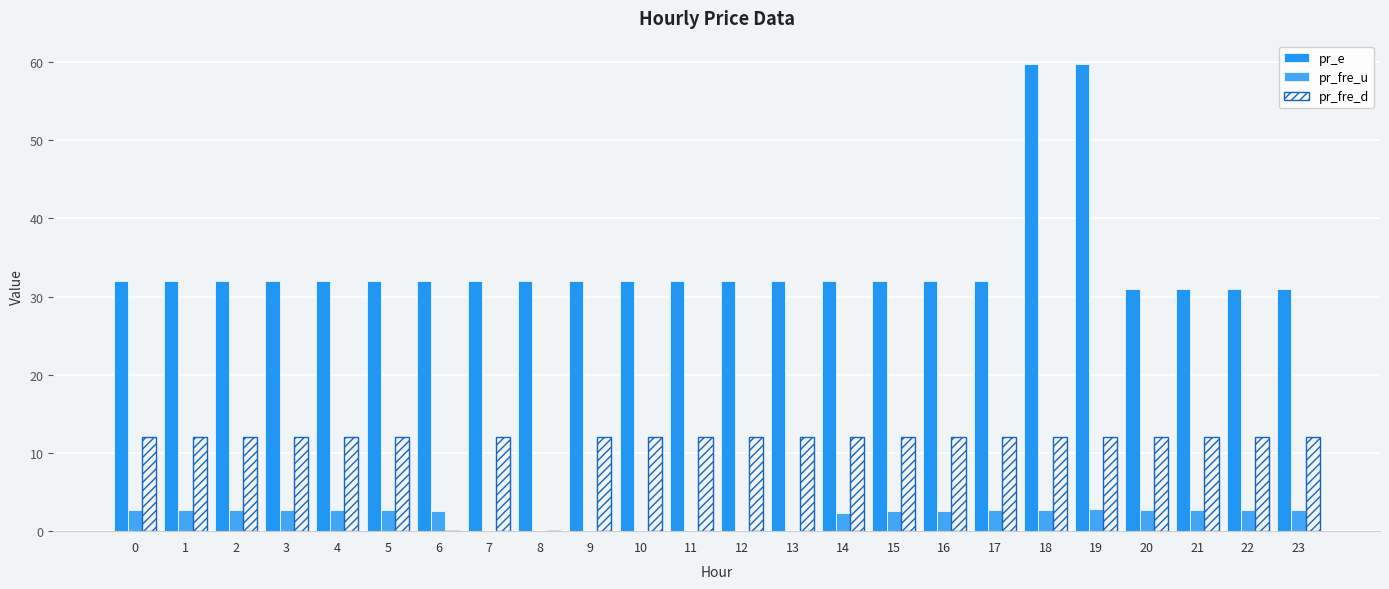

What is the sum of all pr_e values?

819.2